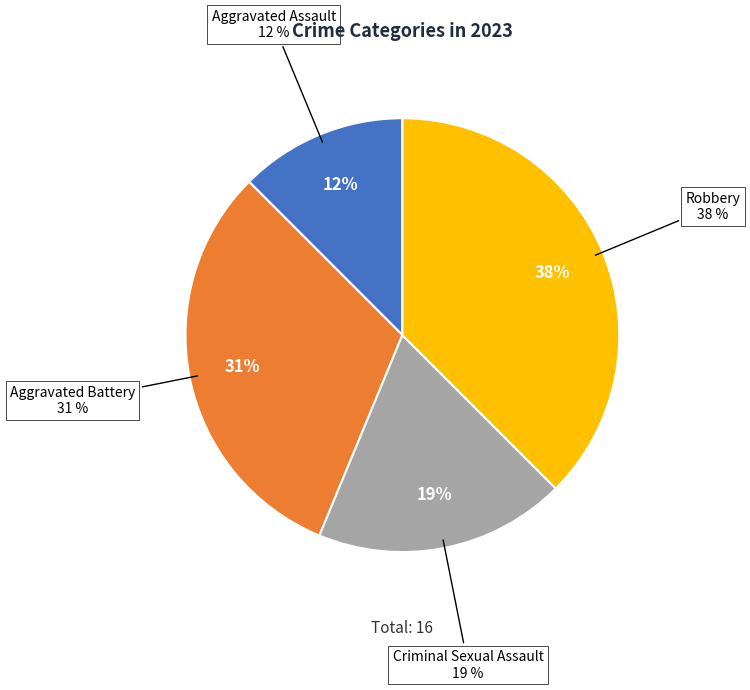

What is the change in value from Aggravated Assault to Criminal Sexual Assault?

+1